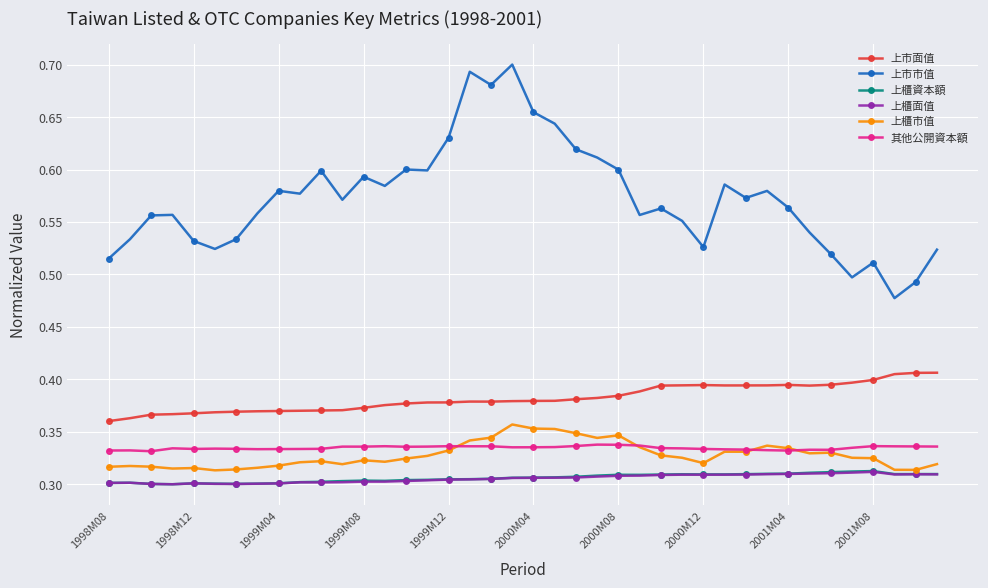

True or false: 上市面值 and 其他公開資本額 intersect in this chart.

False